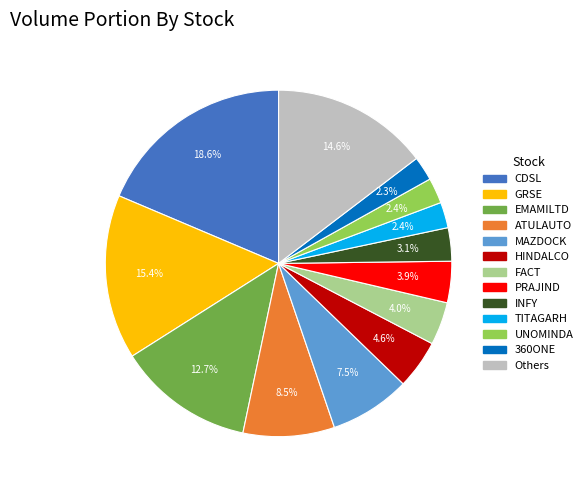

Is there a majority slice in this chart?

No